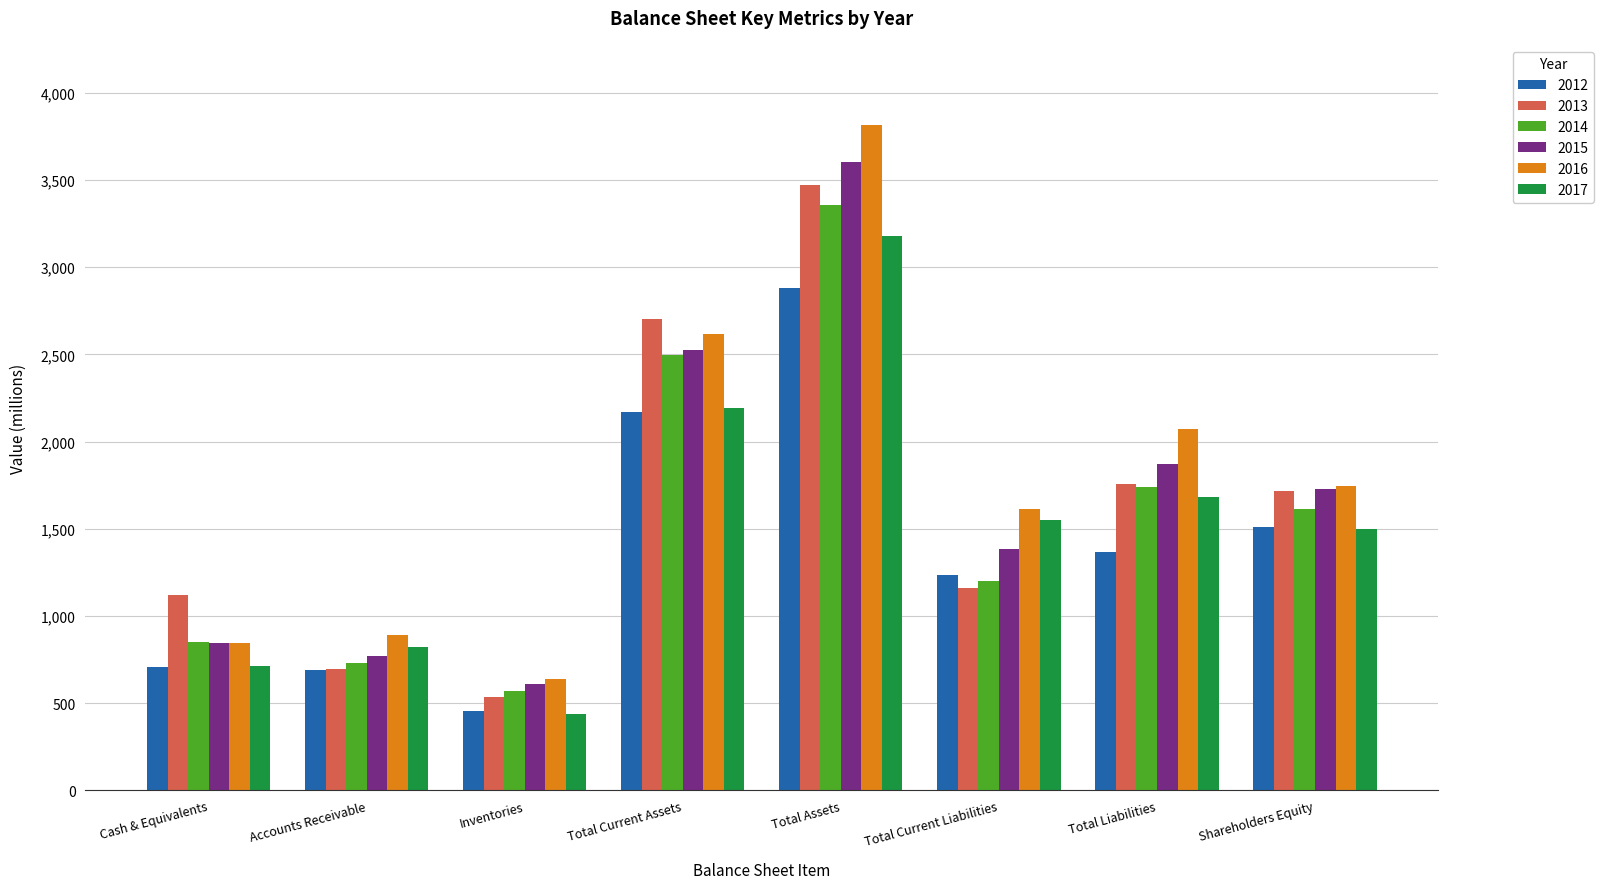

Read the 2017 value at Accounts Receivable.

824